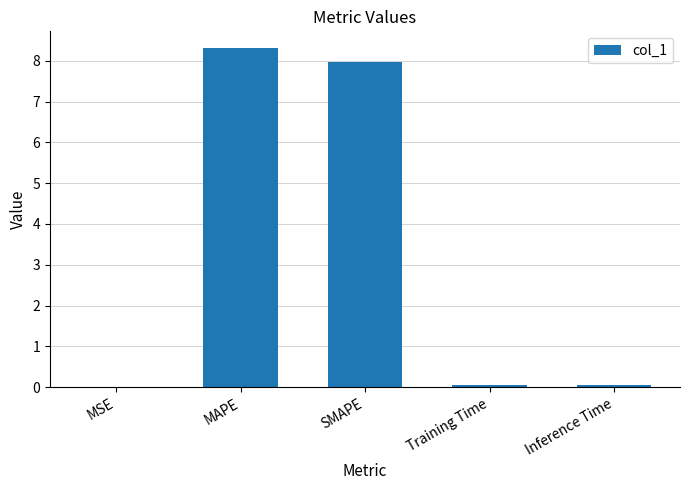

What is the average value?

3.3